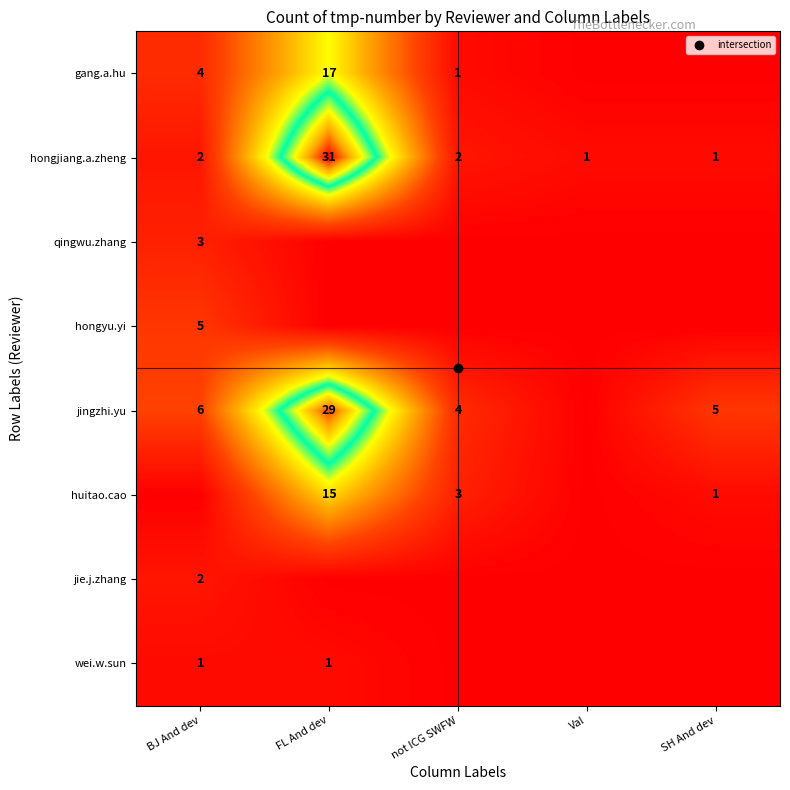

What is the sum of all gang.a.hu values?

22